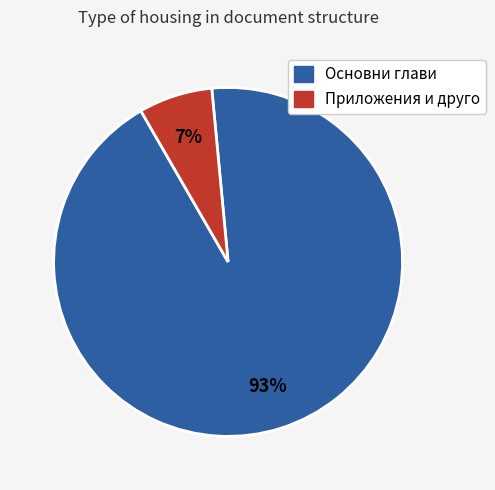

Is there any slice that represents more than half of the pie?

Yes